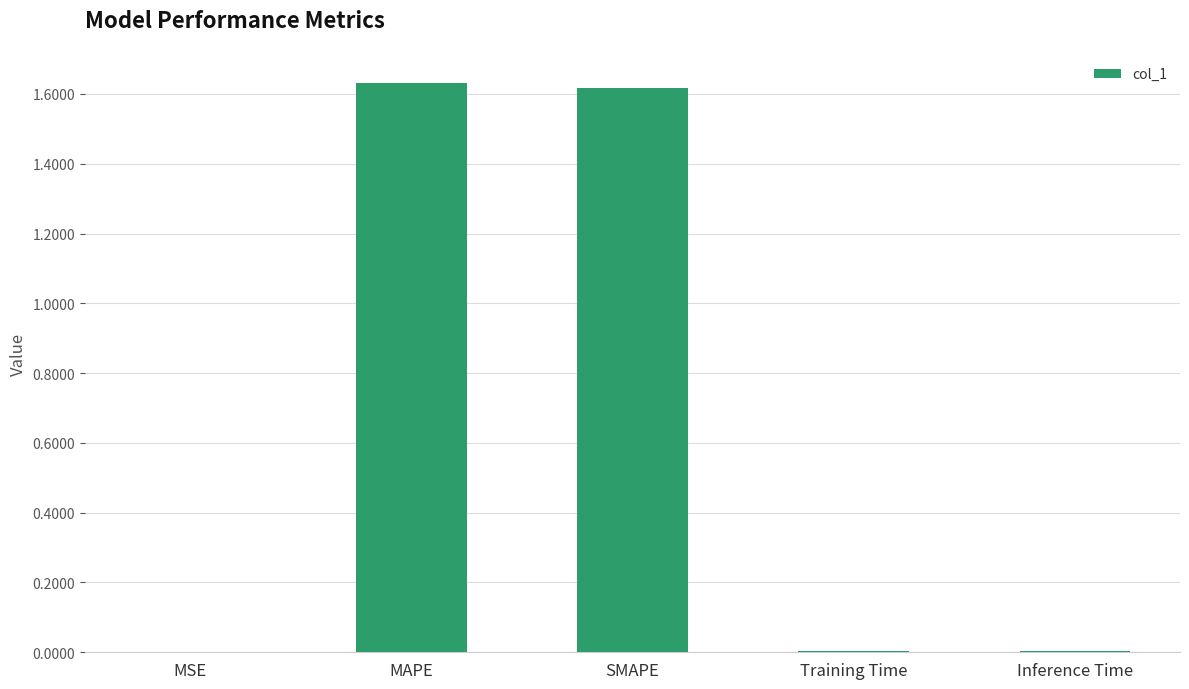

What is the average value?

0.7